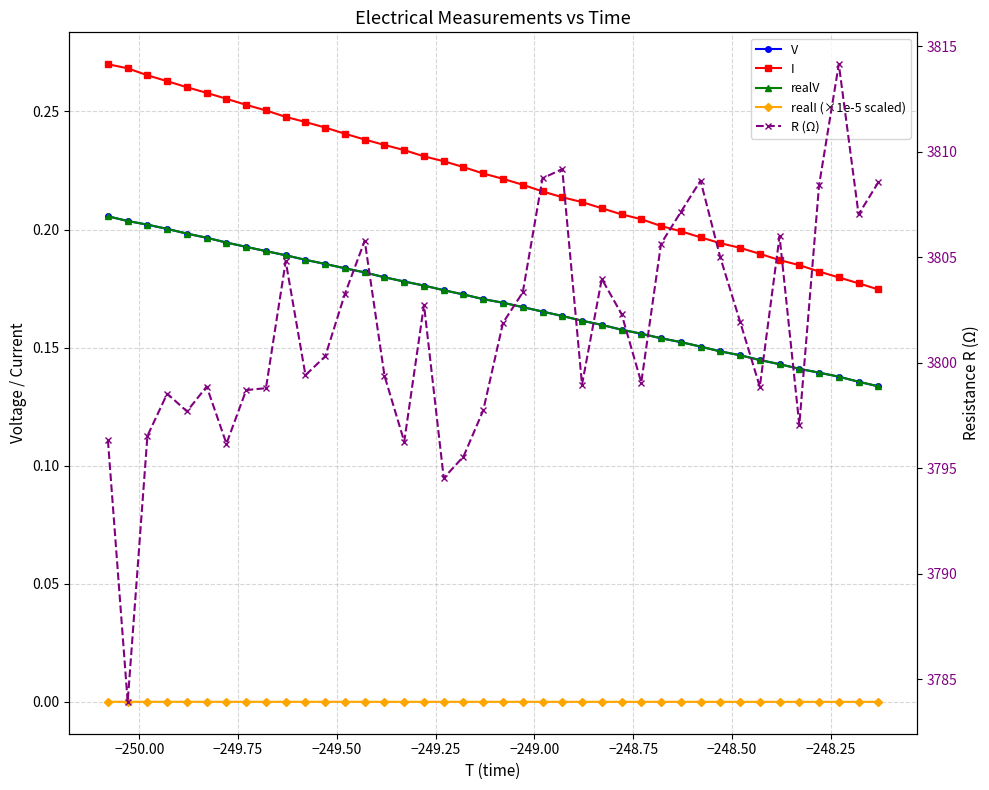

What are all the series names shown in the legend?

V, I, realV, realI (×1e-5 scaled), R (Ω)